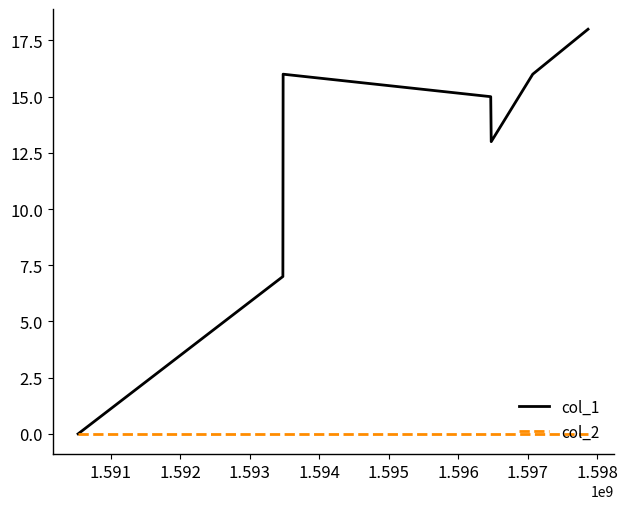

Which series has the largest total across all categories?

col_1